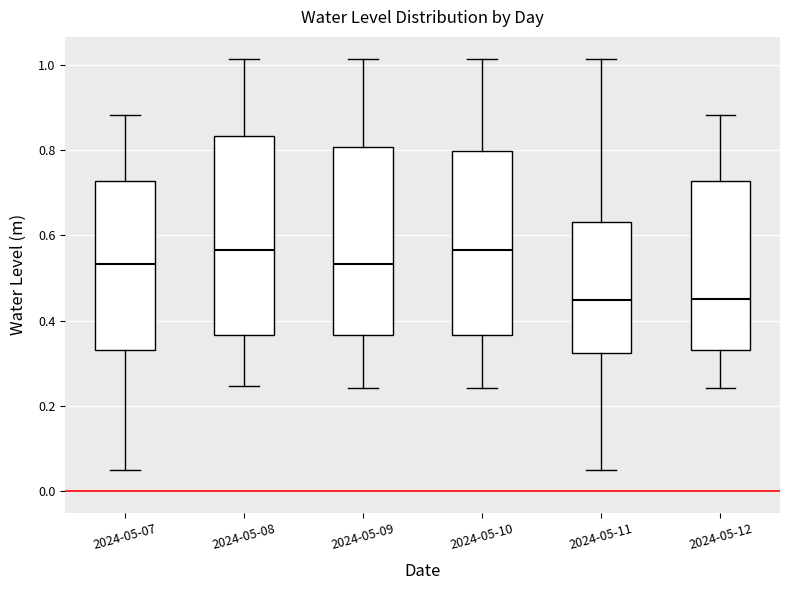

Reading left to right, read every box against the y-axis: the position of its median line, the range the box covers, and the ends of its whiskers. The values are not printed on the chart, so give them approximately, as read against the axis.

2024-05-07: median 0.54, box 0.34 to 0.72, whiskers 0.04 to 0.88
2024-05-08: median 0.56, box 0.36 to 0.84, whiskers 0.24 to 1.02
2024-05-09: median 0.54, box 0.36 to 0.80, whiskers 0.24 to 1.02
2024-05-10: median 0.56, box 0.36 to 0.80, whiskers 0.24 to 1.02
2024-05-11: median 0.44, box 0.32 to 0.64, whiskers 0.04 to 1.02
2024-05-12: median 0.44, box 0.34 to 0.72, whiskers 0.24 to 0.88